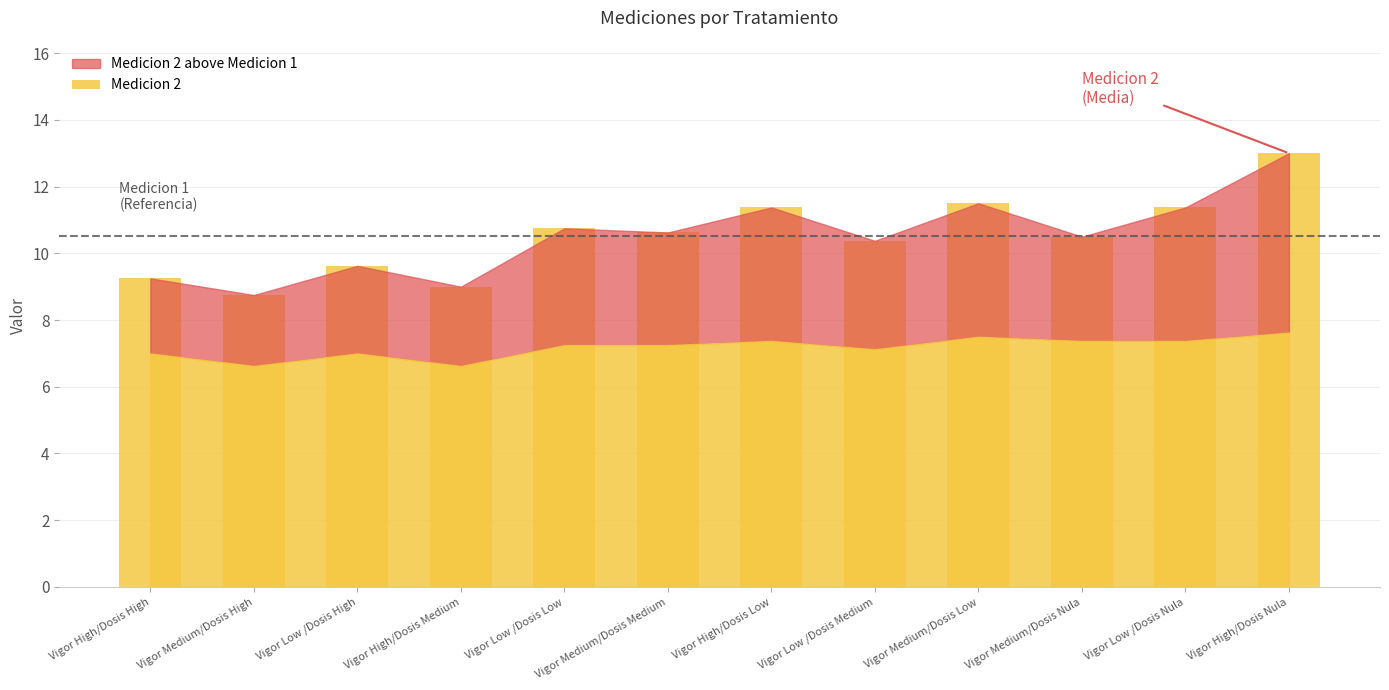

What position from the right is Vigor Low /Dosis Medium?

5